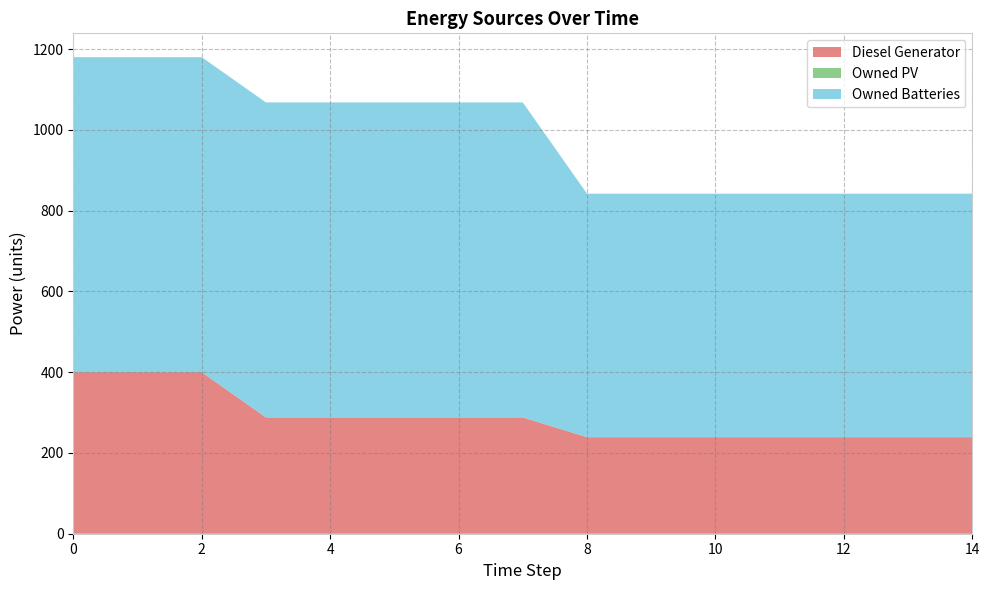

Reading right to left, list all the values displayed in this chart.

Diesel Generator: 239.0	239.0	239.0	239.0	239.0	239.0	239.0	288.0	288.0	288.0	288.0	288.0	400.0	400.0	400.0
Owned PV: 0.0	0.0	0.0	0.0	0.0	0.0	0.0	0.0	0.0	0.0	0.0	0.0	0.0	0.0	0.0
Owned Batteries: 603.0	603.0	603.0	603.0	603.0	603.0	603.0	780.0	780.0	780.0	780.0	780.0	780.0	780.0	780.0